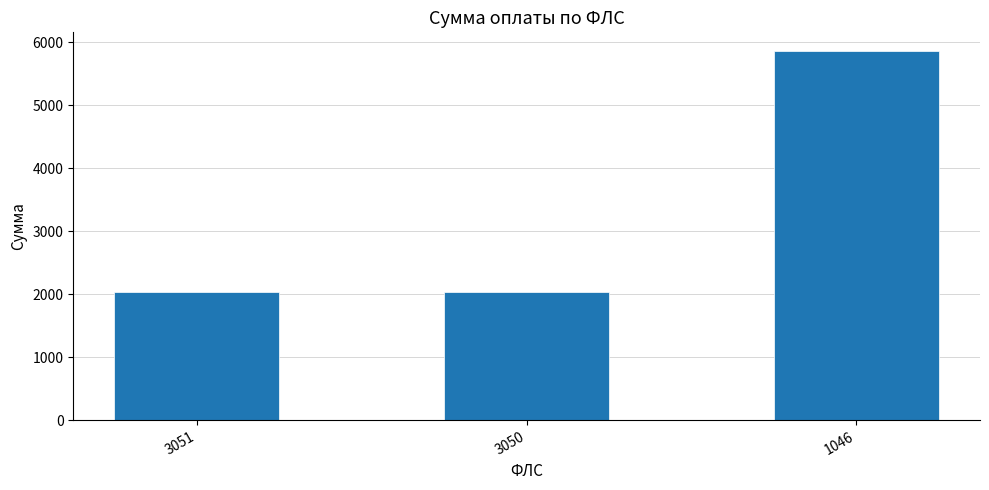

The chart shows a value of 439.6 at 3051. True or false?

False